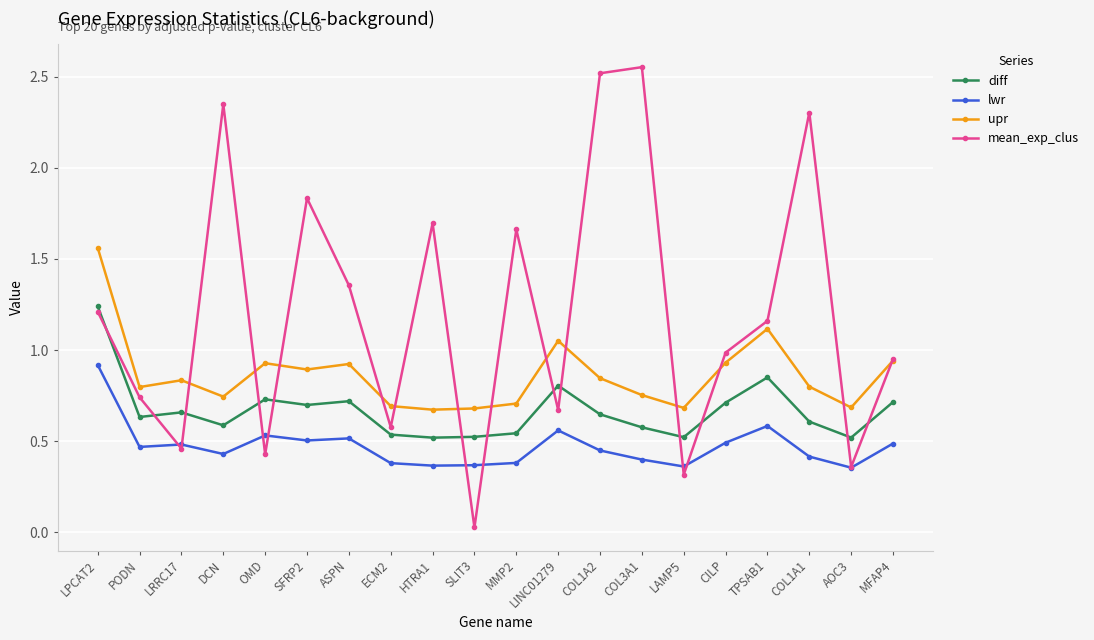

How many lines are shown in the chart?

4